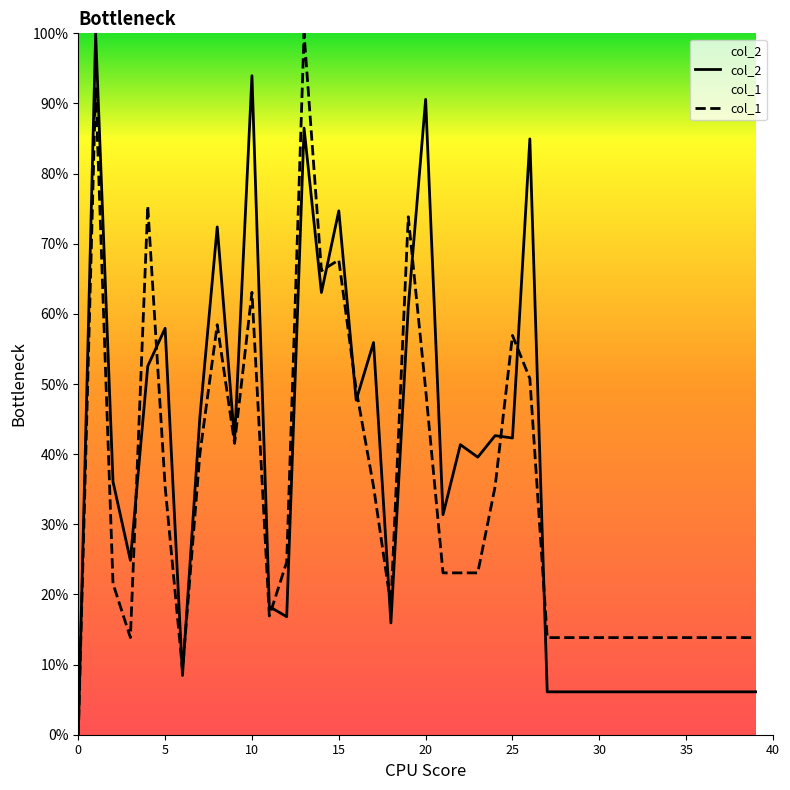

What is the label of the 15th point from the left?

14